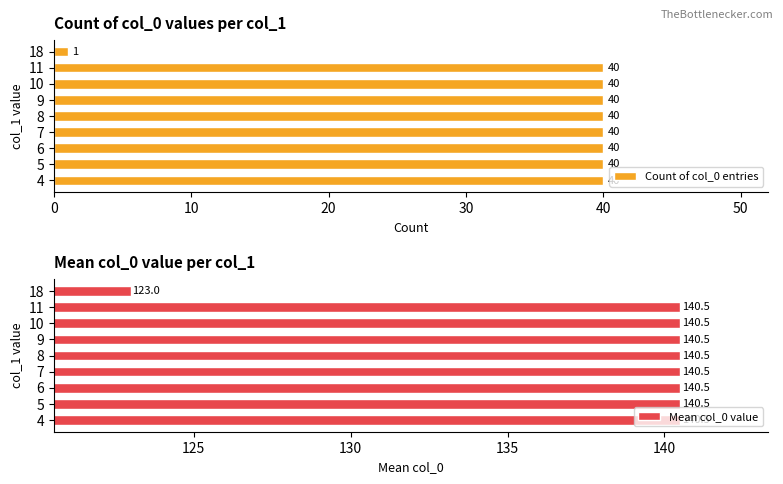

Read the Count of col_0 entries value at 8.

40